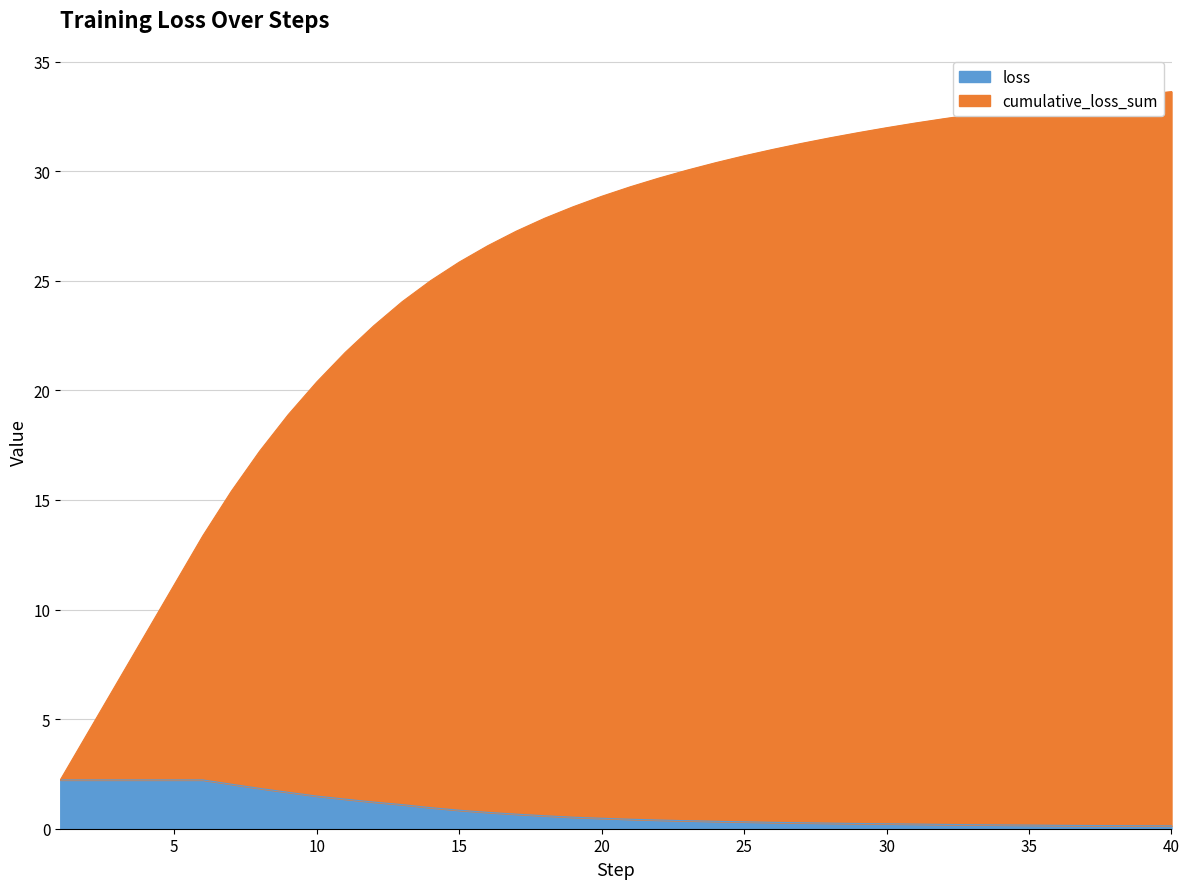

Reading left to right, extract all data points from this chart.

loss: 1=2.2	2=2.2	3=2.2	4=2.2	5=2.2	6=2.2	7=2.0	8=1.8	9=1.7	10=1.5	11=1.3	12=1.2	13=1.1	14=1.0	15=0.8	16=0.7	17=0.7	18=0.6	19=0.5	20=0.5	21=0.4	22=0.4	23=0.4	24=0.3	25=0.3	26=0.3	27=0.3	28=0.3	29=0.2	30=0.2	31=0.2	32=0.2	33=0.2	34=0.2	35=0.2	36=0.2	37=0.1	38=0.1	39=0.1	40=0.1
cumulative_loss_sum: 1=2.2	2=4.5	3=6.7	4=8.9	5=11.1	6=13.4	7=15.4	8=17.2	9=18.9	10=20.4	11=21.7	12=22.9	13=24.0	14=25.0	15=25.8	16=26.6	17=27.3	18=27.8	19=28.4	20=28.8	21=29.3	22=29.7	23=30.0	24=30.4	25=30.7	26=31.0	27=31.3	28=31.5	29=31.8	30=32.0	31=32.2	32=32.4	33=32.6	34=32.7	35=32.9	36=33.1	37=33.2	38=33.4	39=33.5	40=33.6